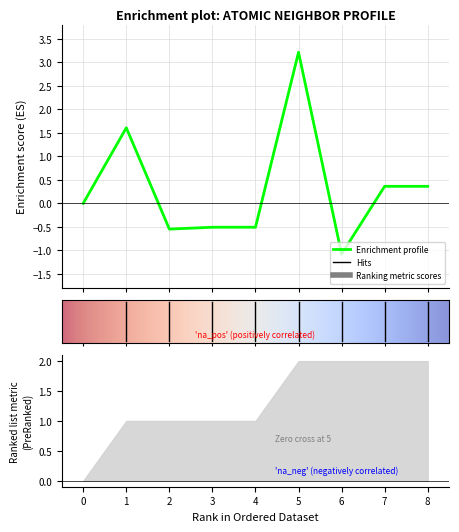

The value of front_index at 0 is 1.4. True or false?

False